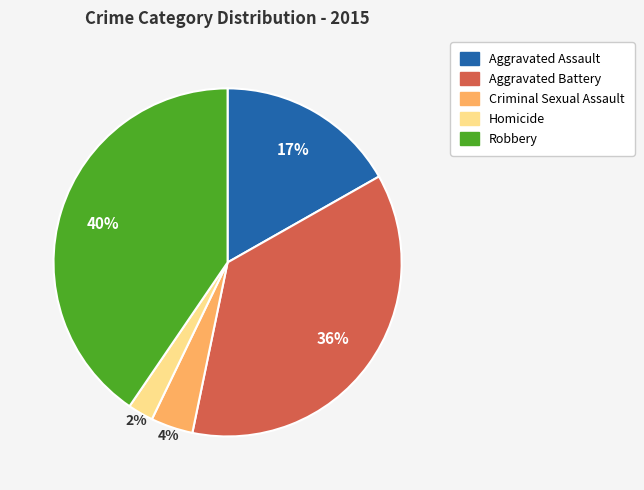

To the nearest percent, what percentage of the pie is Criminal Sexual Assault?

4%